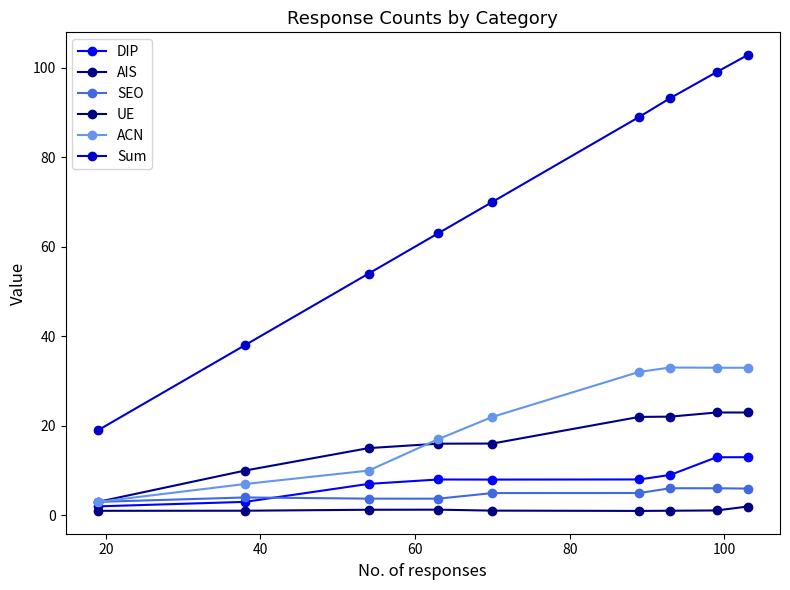

True or false: SEO and UE cross at least once.

False